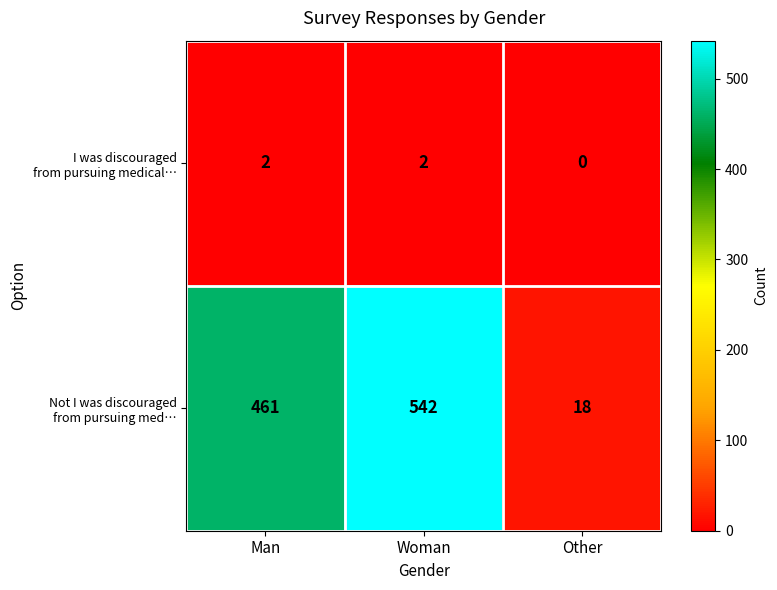

How many series are shown in this chart?

2